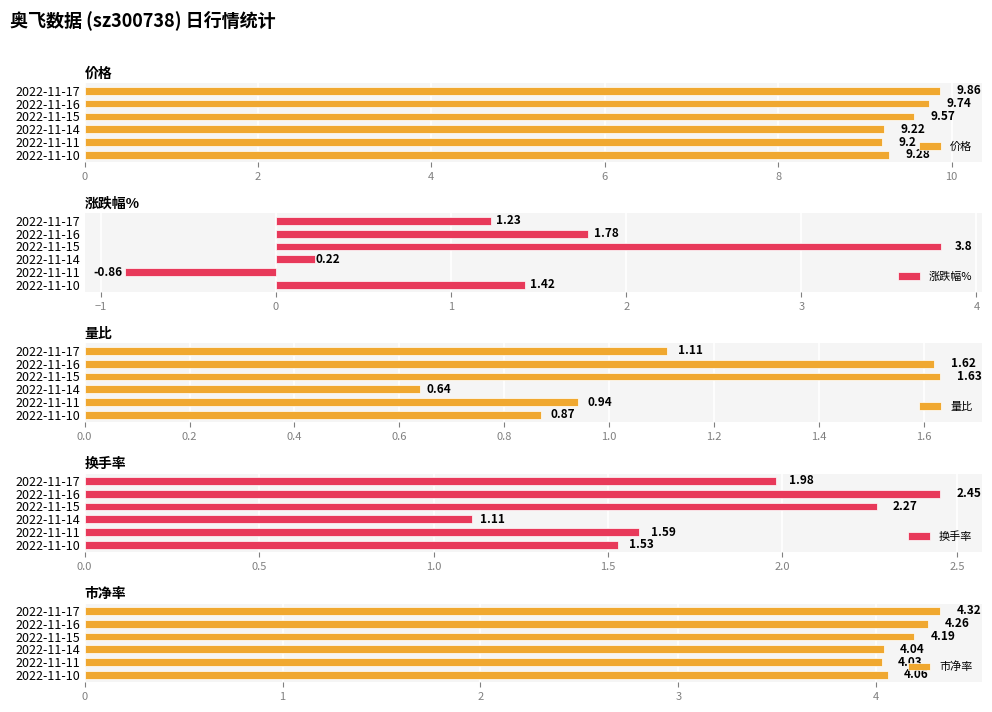

What is the highest value of the 换手率 series?

2.5